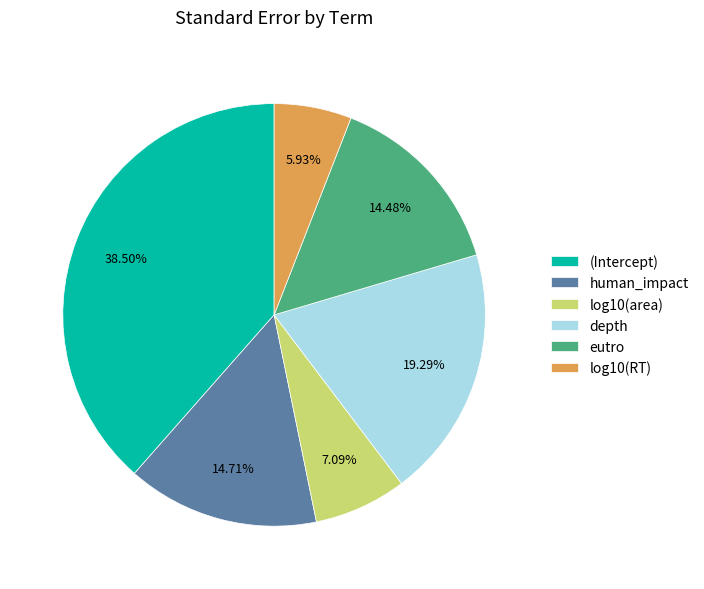

Combined, do log10(RT) and eutro account for over 50%?

No